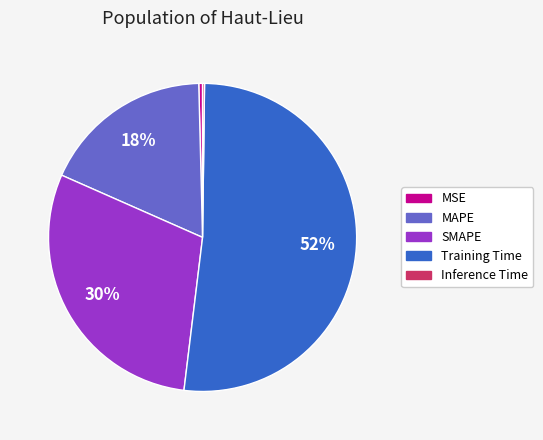

To the nearest percent, what is the average slice percentage?

20%